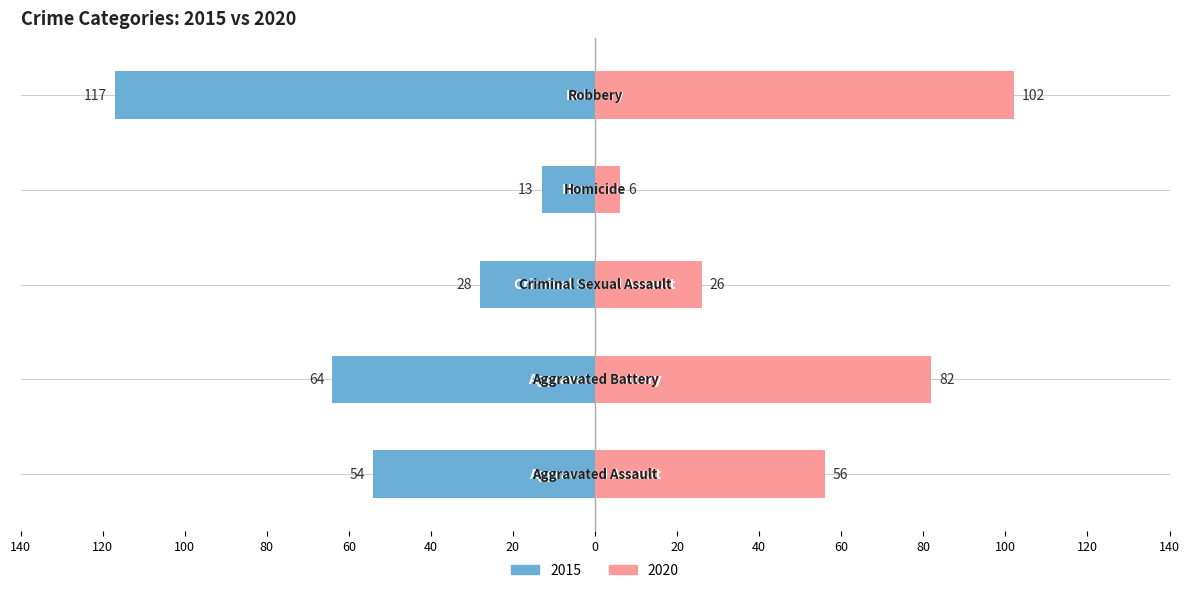

Reading right to left, what are all the values shown in this chart?

2015: Robbery=-117	Homicide=-13	Criminal Sexual Assault=-28	Aggravated Battery=-64	Aggravated Assault=-54
2020: Robbery=102	Homicide=6	Criminal Sexual Assault=26	Aggravated Battery=82	Aggravated Assault=56